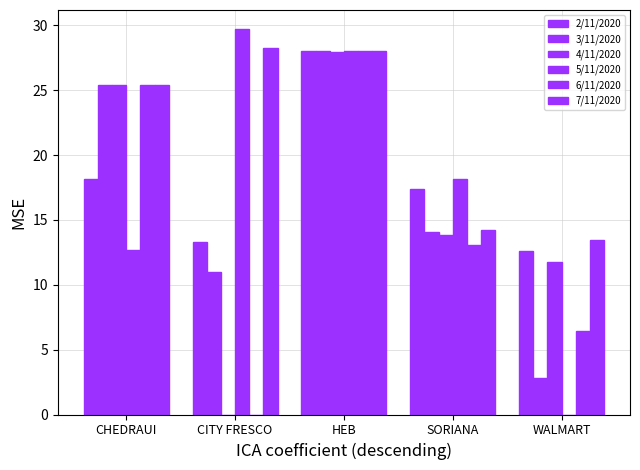

What is the label of the 4th bar from the left?

SORIANA